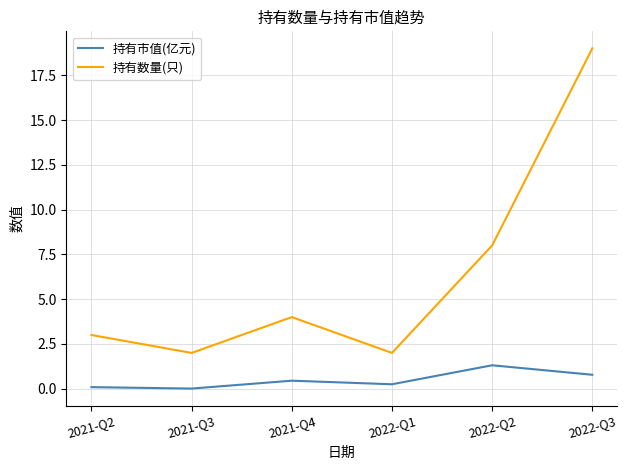

Where is 持有数量(只) nearest to the value 10?

2022-Q2